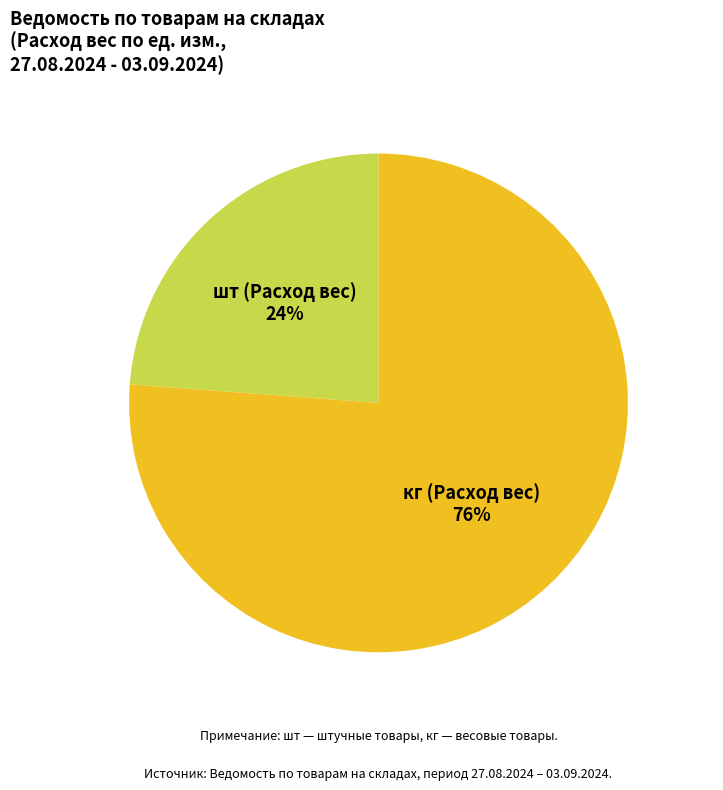

How many slices are in this pie chart?

2